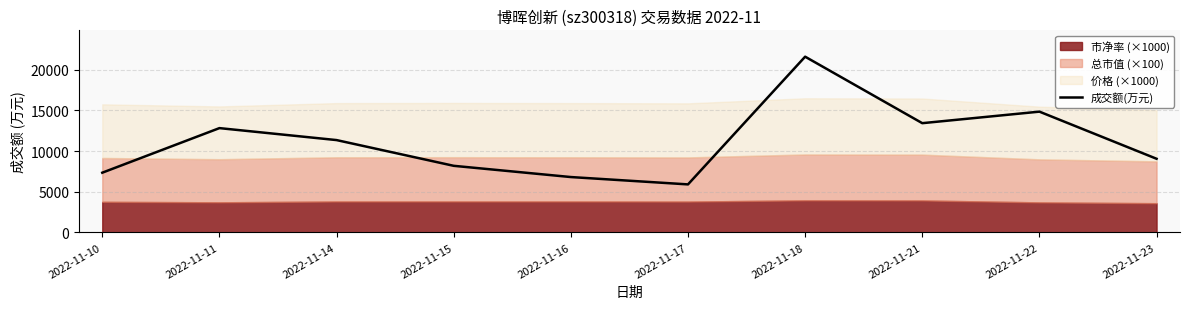

What is the average value?

11136